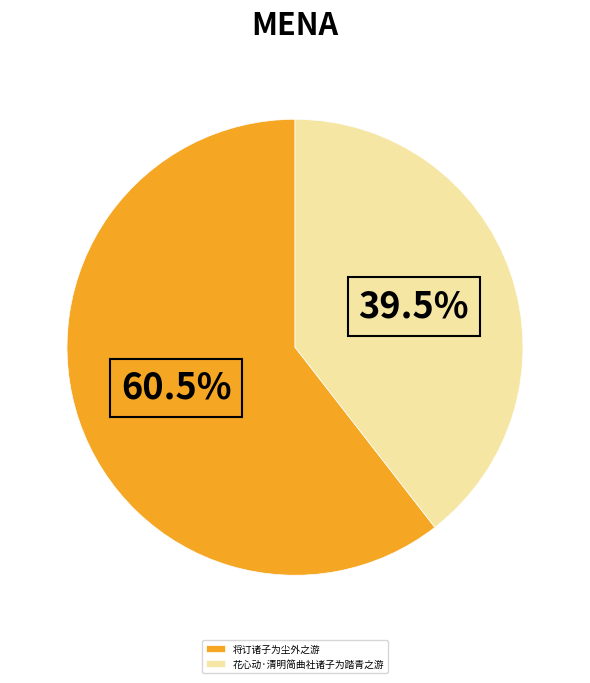

Which slice is the smallest?

花心动·清明简曲社诸子为踏青之游